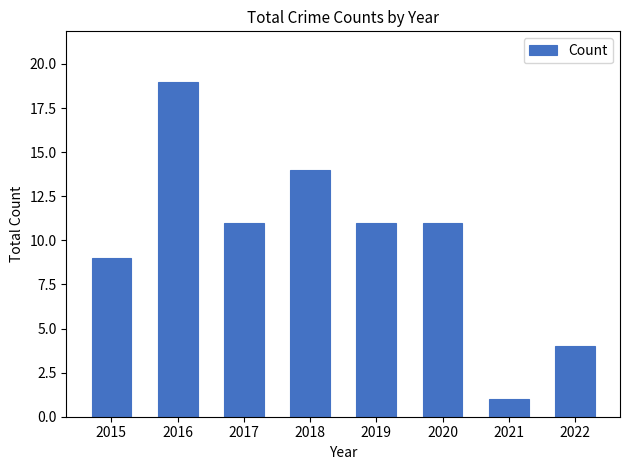

What value does the data have at 2016?

19